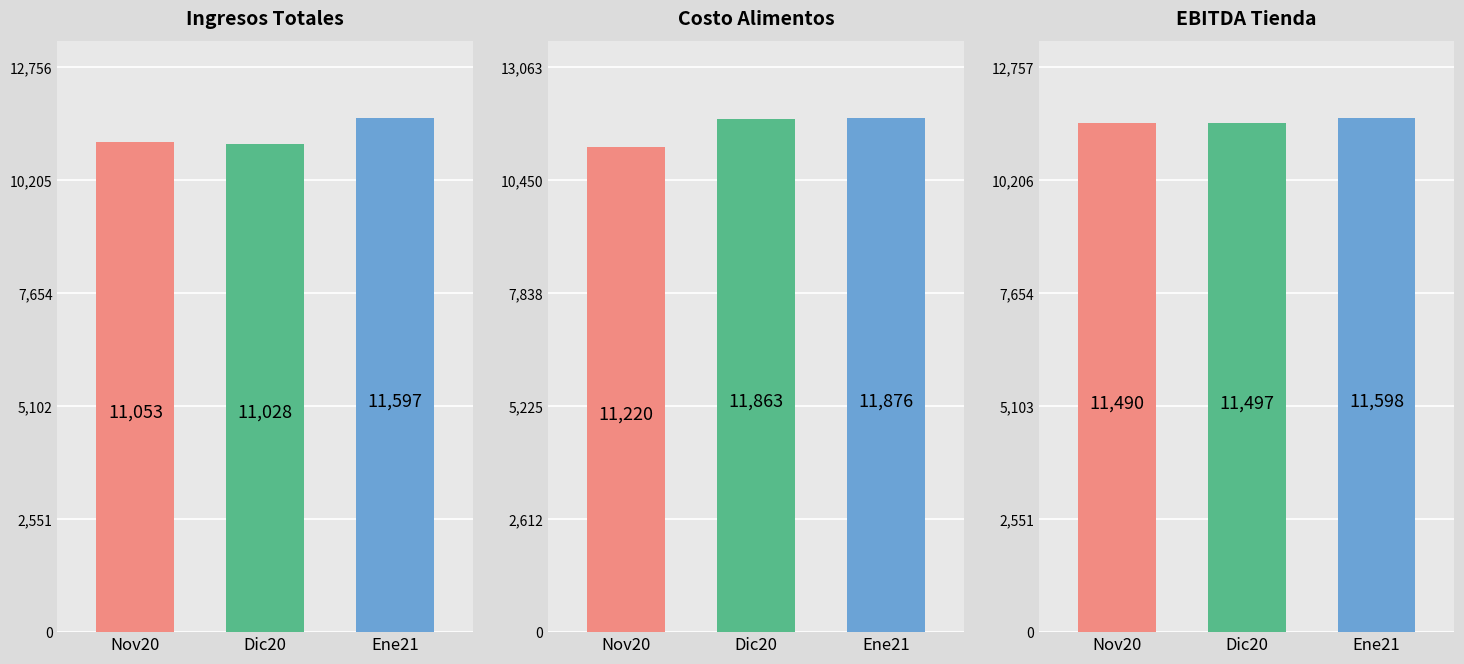

At how many categories does at least one series exceed 11130?

3